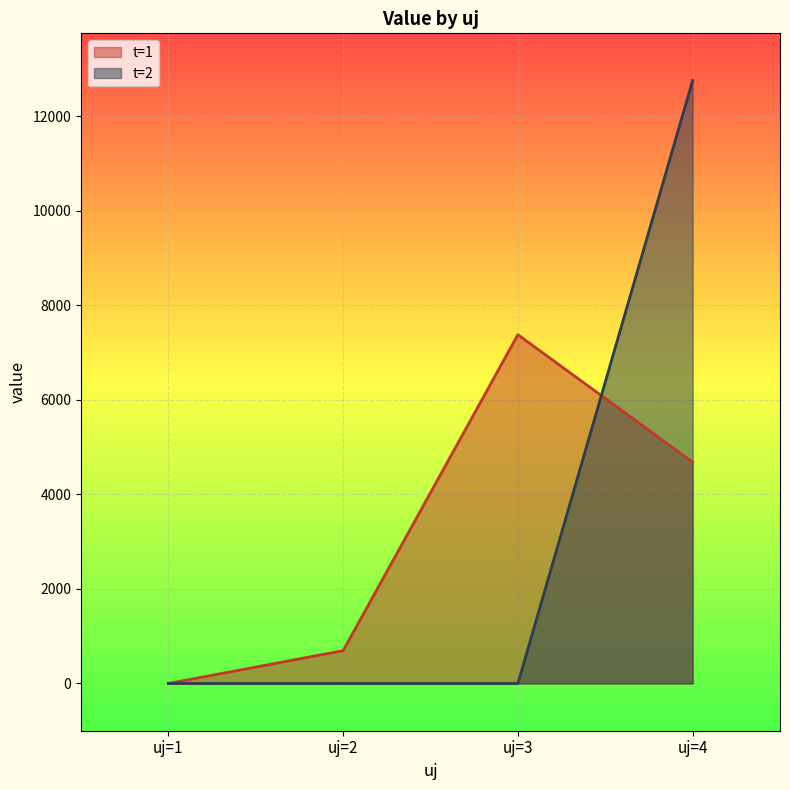

What are all the series names shown in the legend?

t=1, t=2